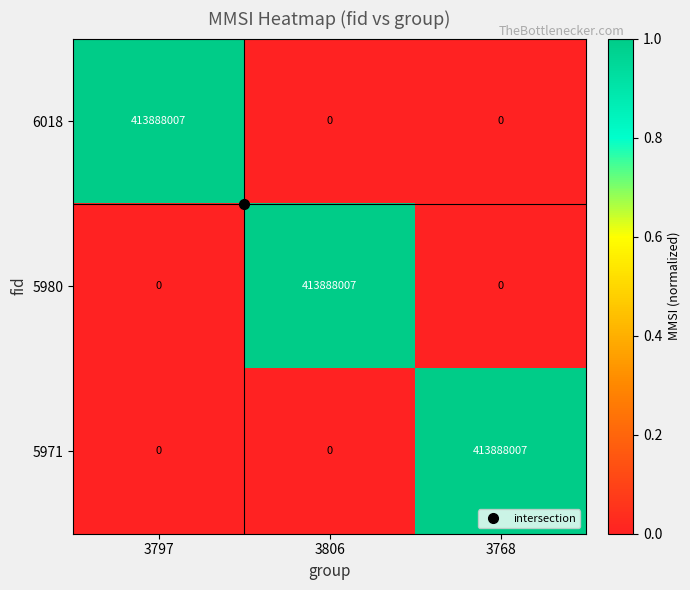

What is the spread (max minus min) of values at 3797?

413888007